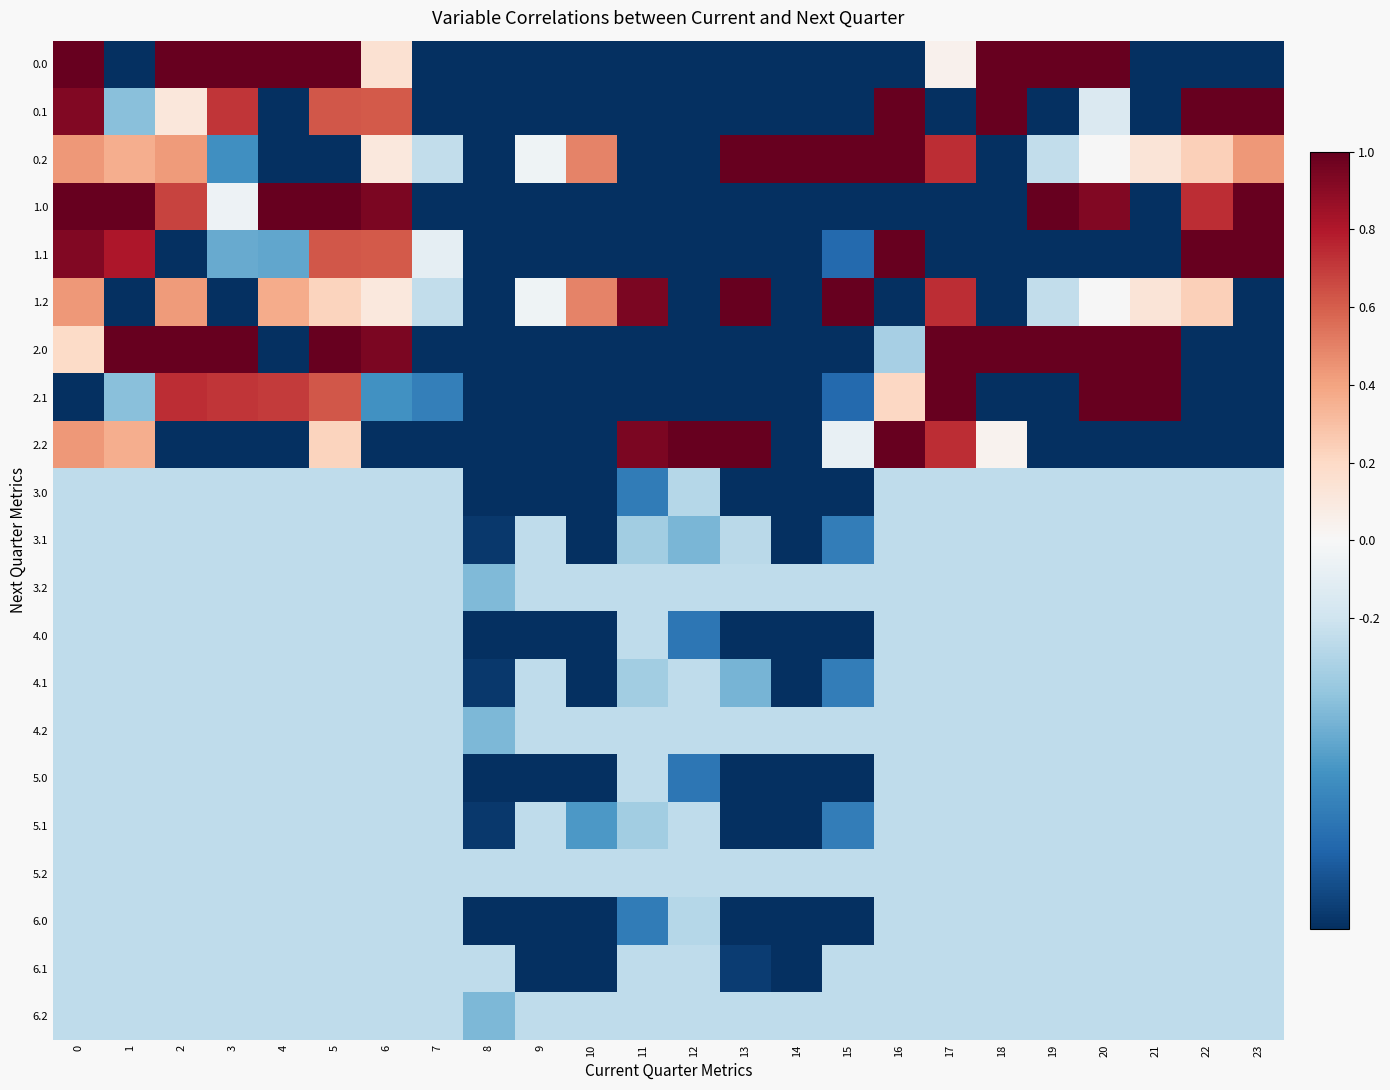

What is the smallest value displayed?

-1.0